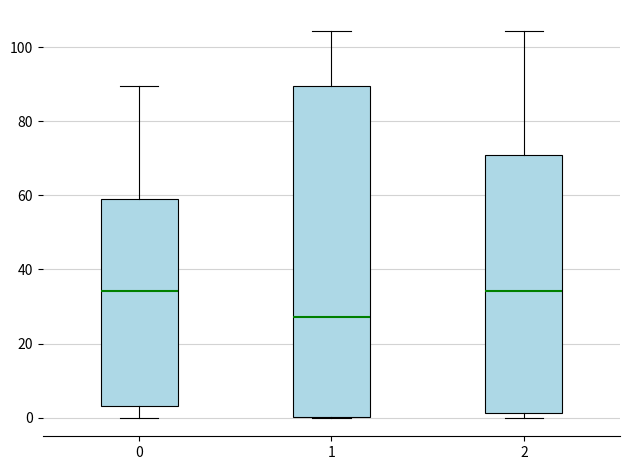

Which box is the tallest, from its lower edge to its upper edge?

1